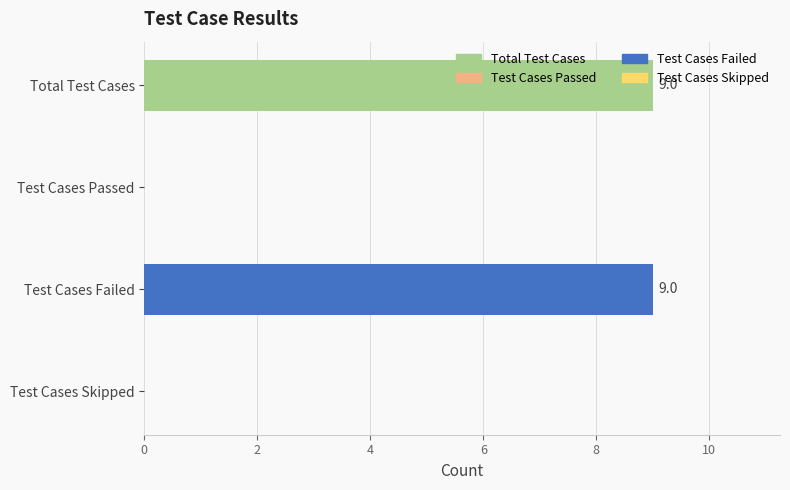

Are the bars horizontal?

Yes